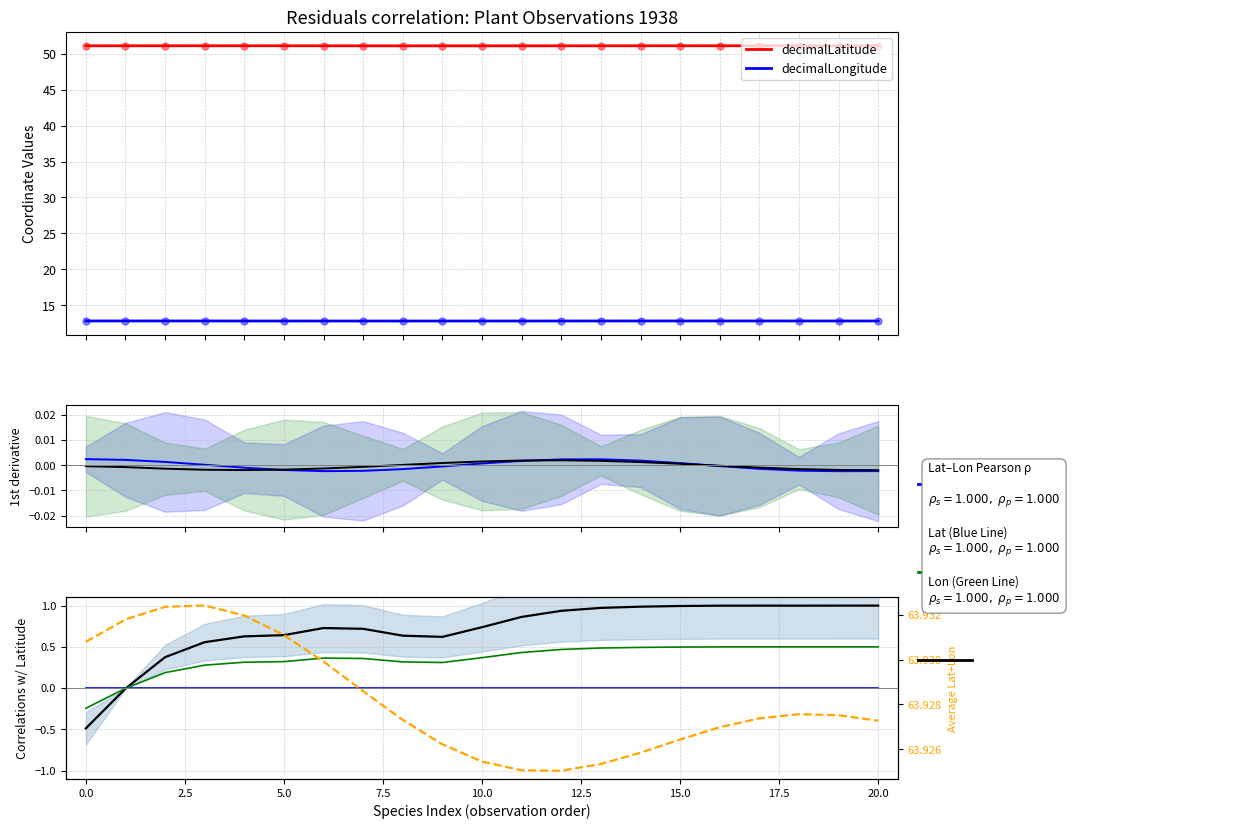

What is the maximum value for Avg Lat+Lon?

63.9